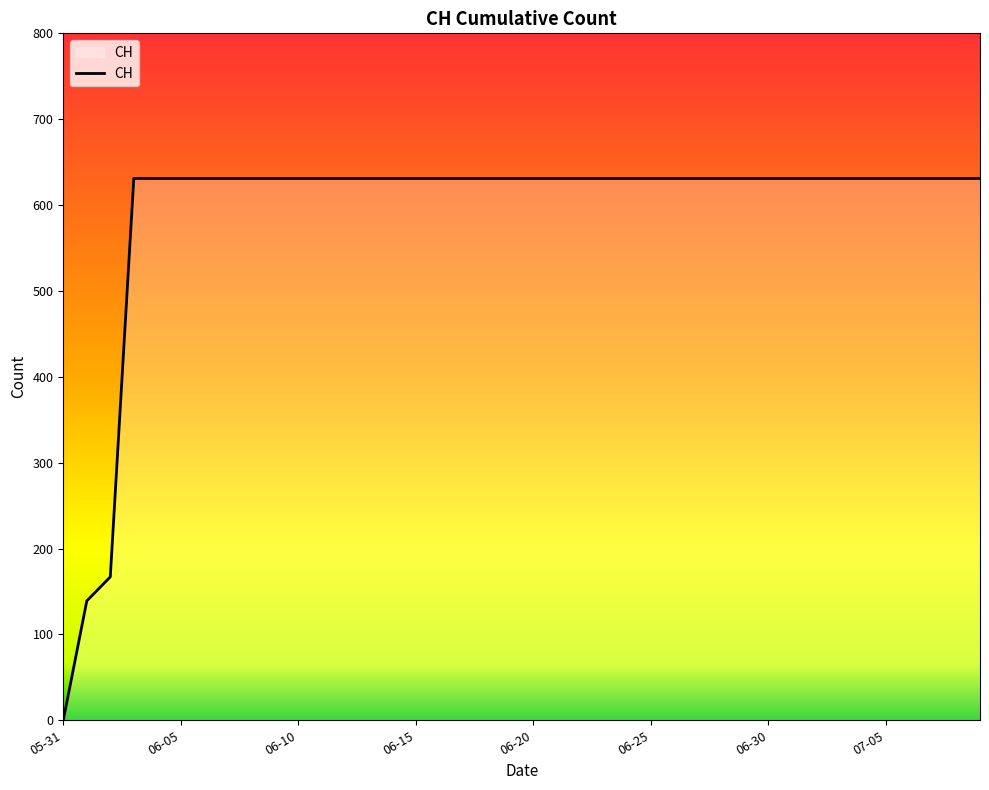

What is the maximum value shown in the chart?

631